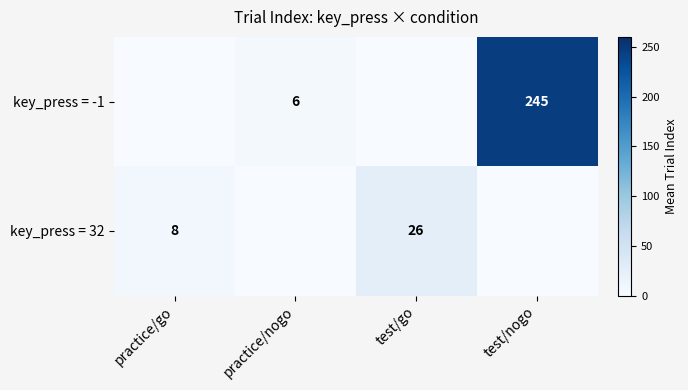

True or false: key_press = 32 has a value of 17 at test/go.

False